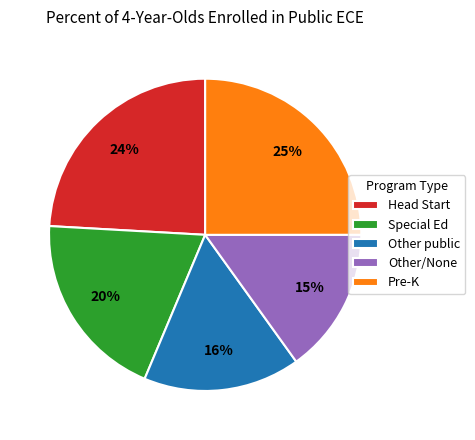

How many segments does this pie chart have?

5